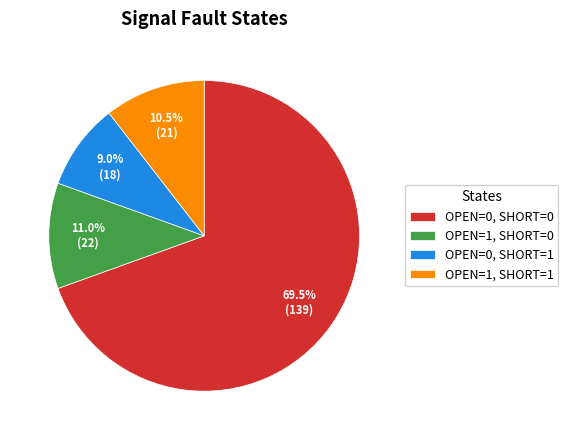

What is the smallest slice in the pie chart?

OPEN=0, SHORT=1